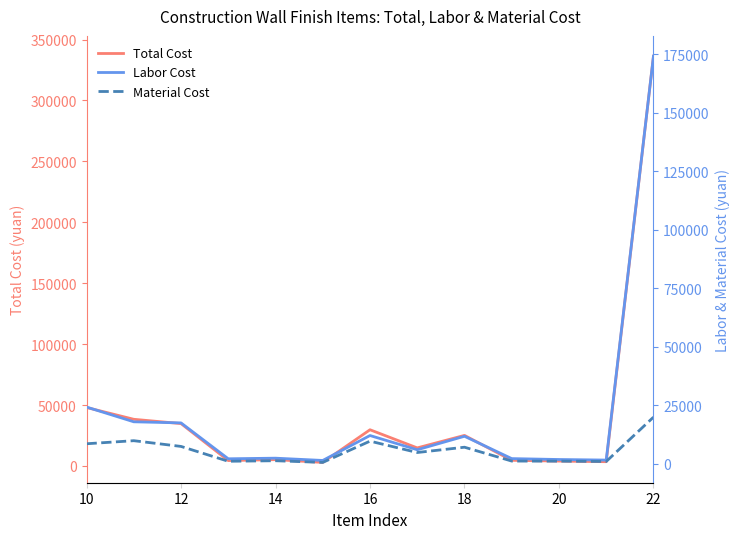

True or false: Total Cost and Material Cost intersect in this chart.

False